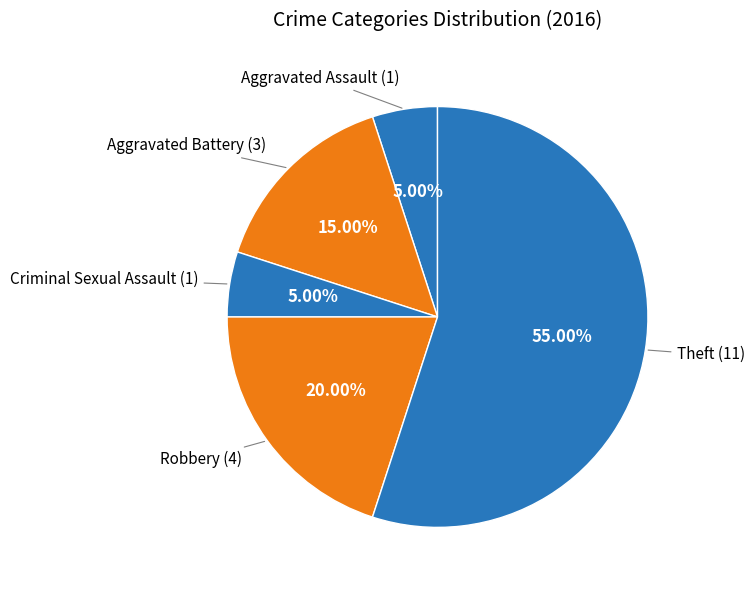

Is there any slice that represents more than half of the pie?

Yes